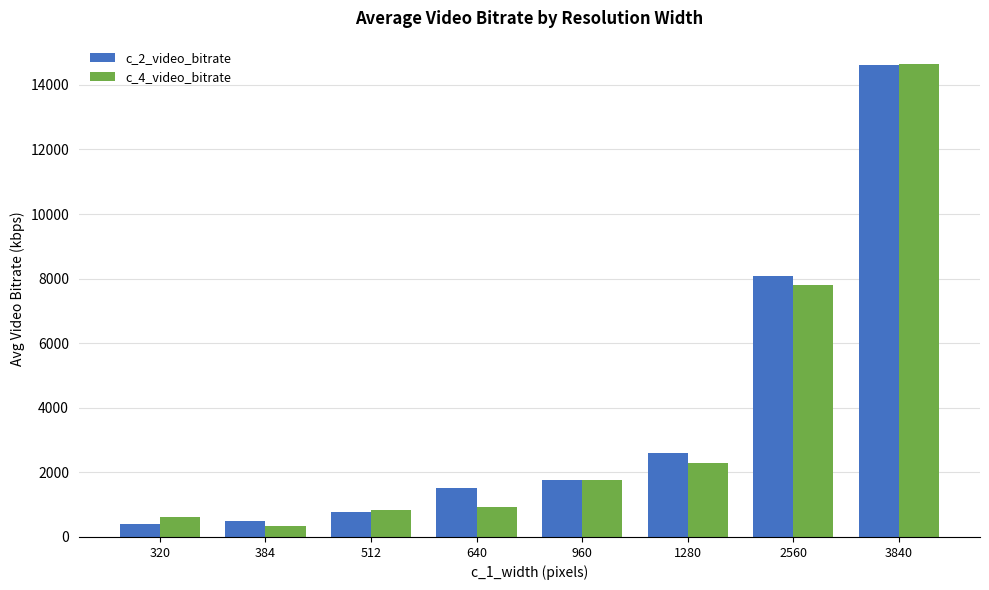

What is the difference between the second highest and minimum values in the c_4_video_bitrate series?

7441.6